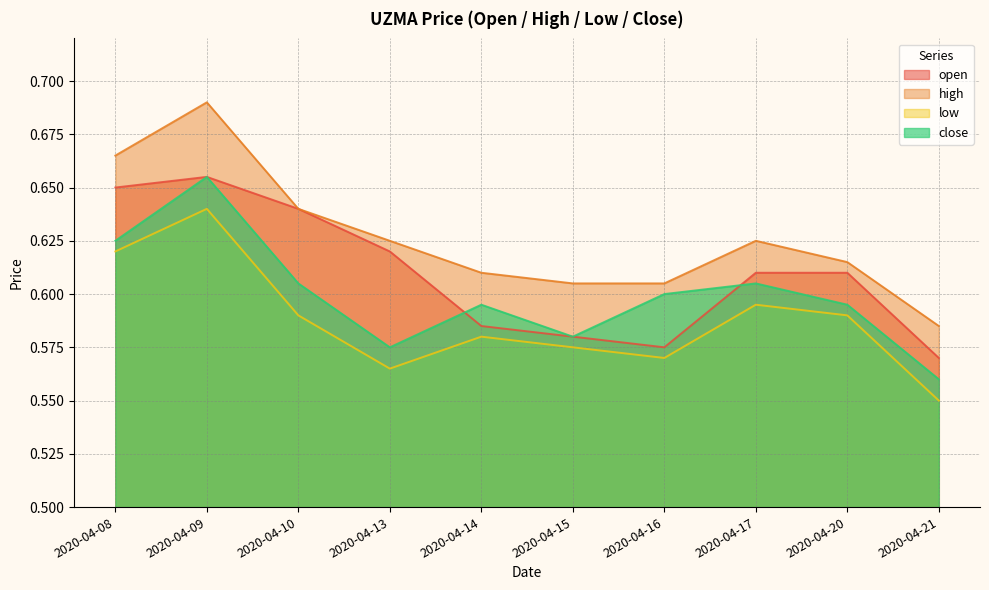

What is the difference between the maximum and minimum values in the open series?

0.1